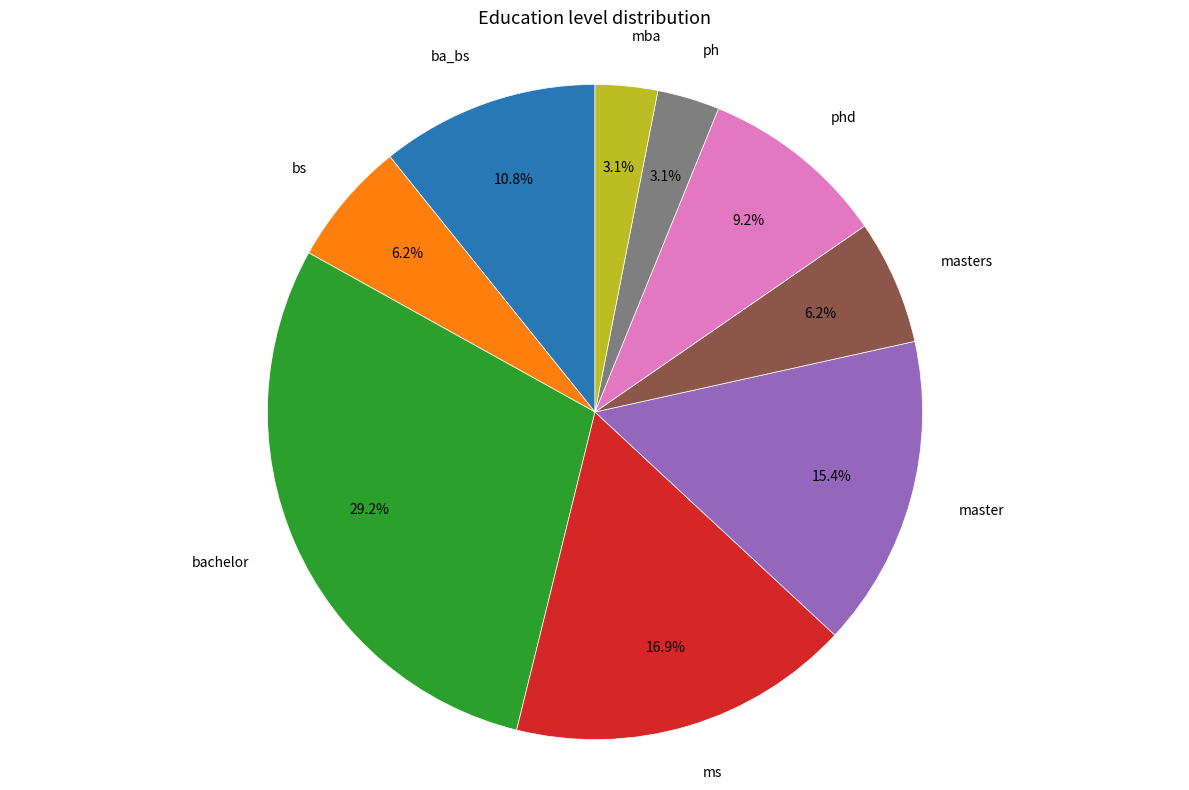

How many segments does this pie chart have?

9